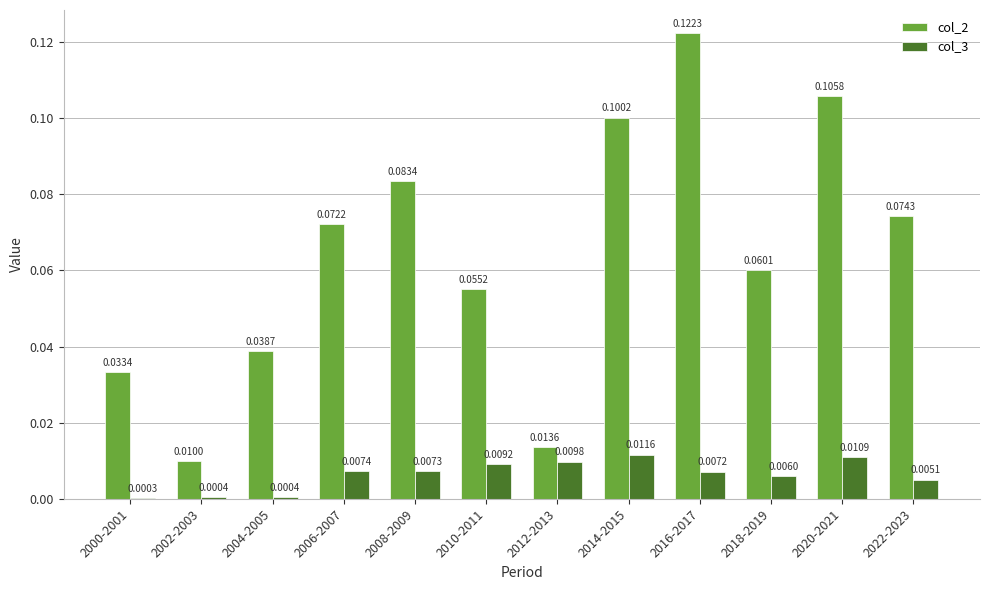

Is it true that col_2 equals 0.1 at 2008-2009?

True